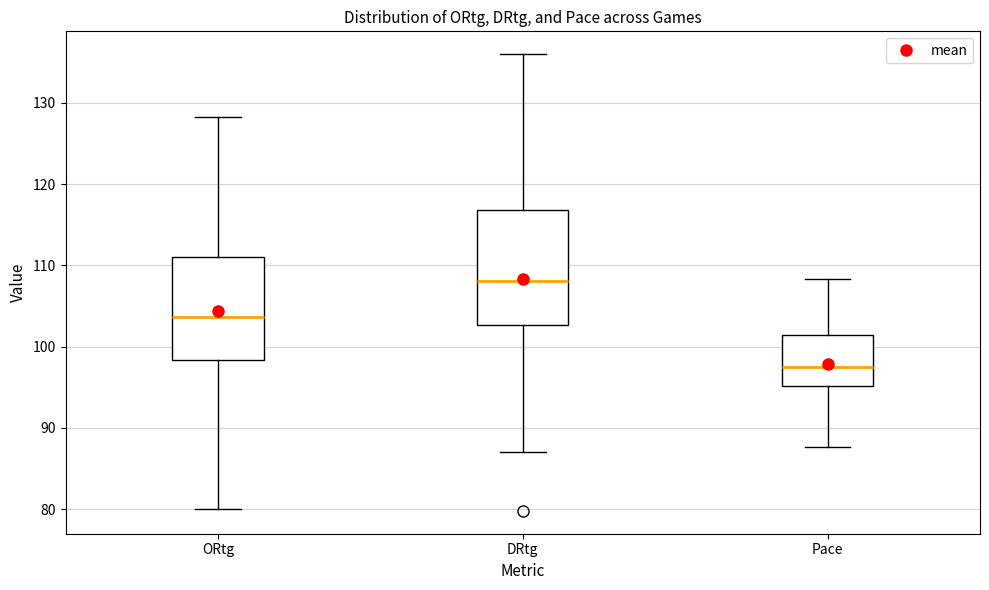

Comparing the boxes themselves (not the whiskers), which one is the tallest?

DRtg